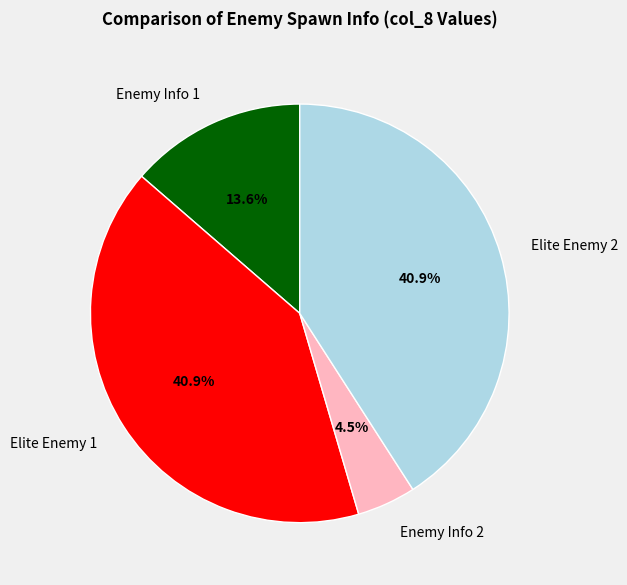

Which has a higher value, Enemy Info 2 or Enemy Info 1?

Enemy Info 1